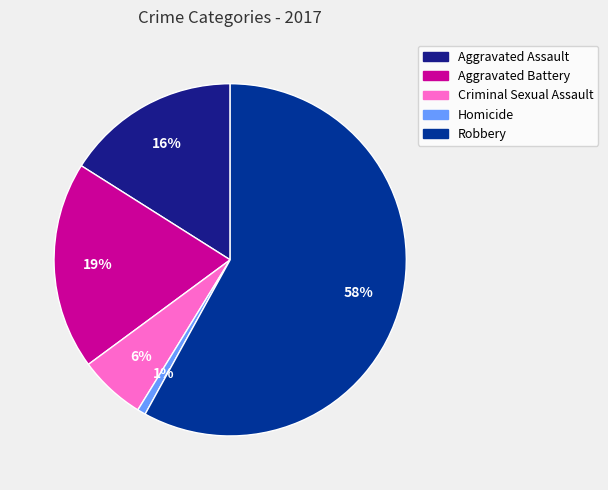

Is it true that Robbery is 58% of the pie?

True